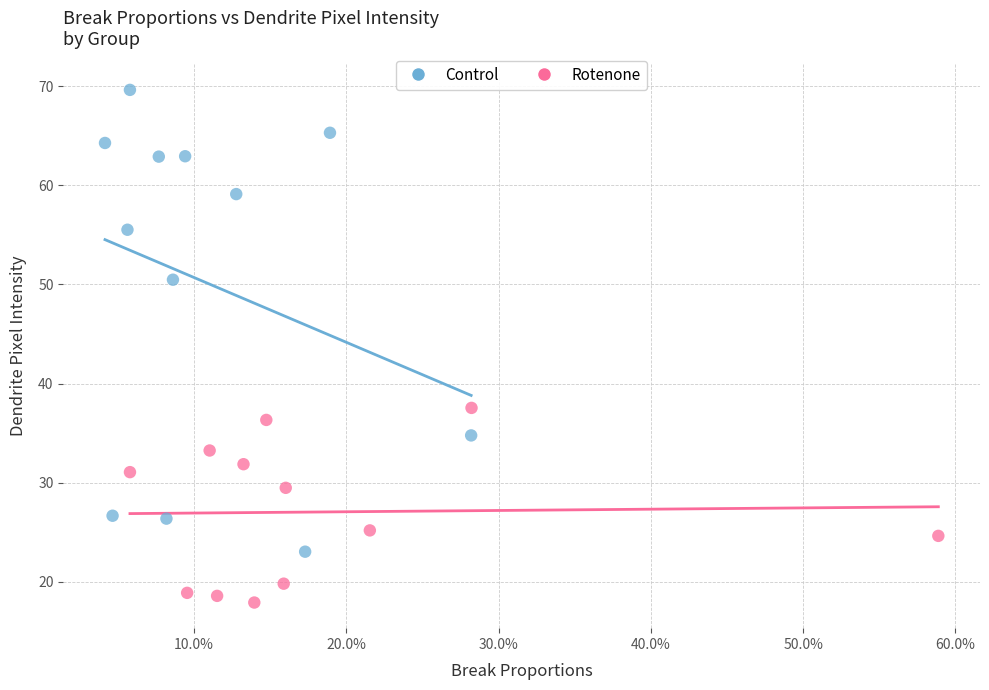

Which series reaches the maximum Y coordinate?

Control